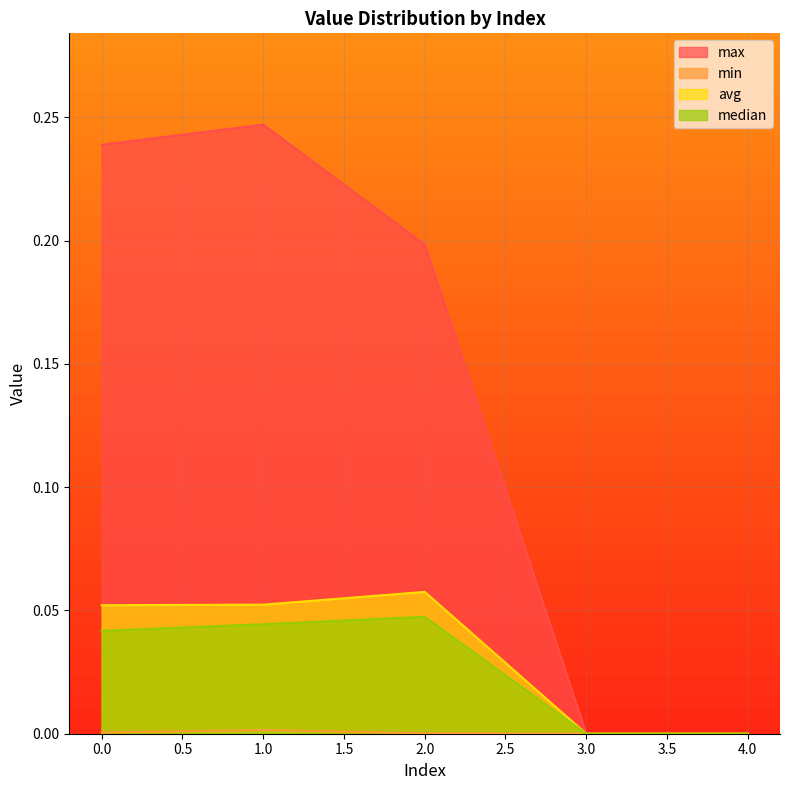

How many lines are shown in the chart?

4